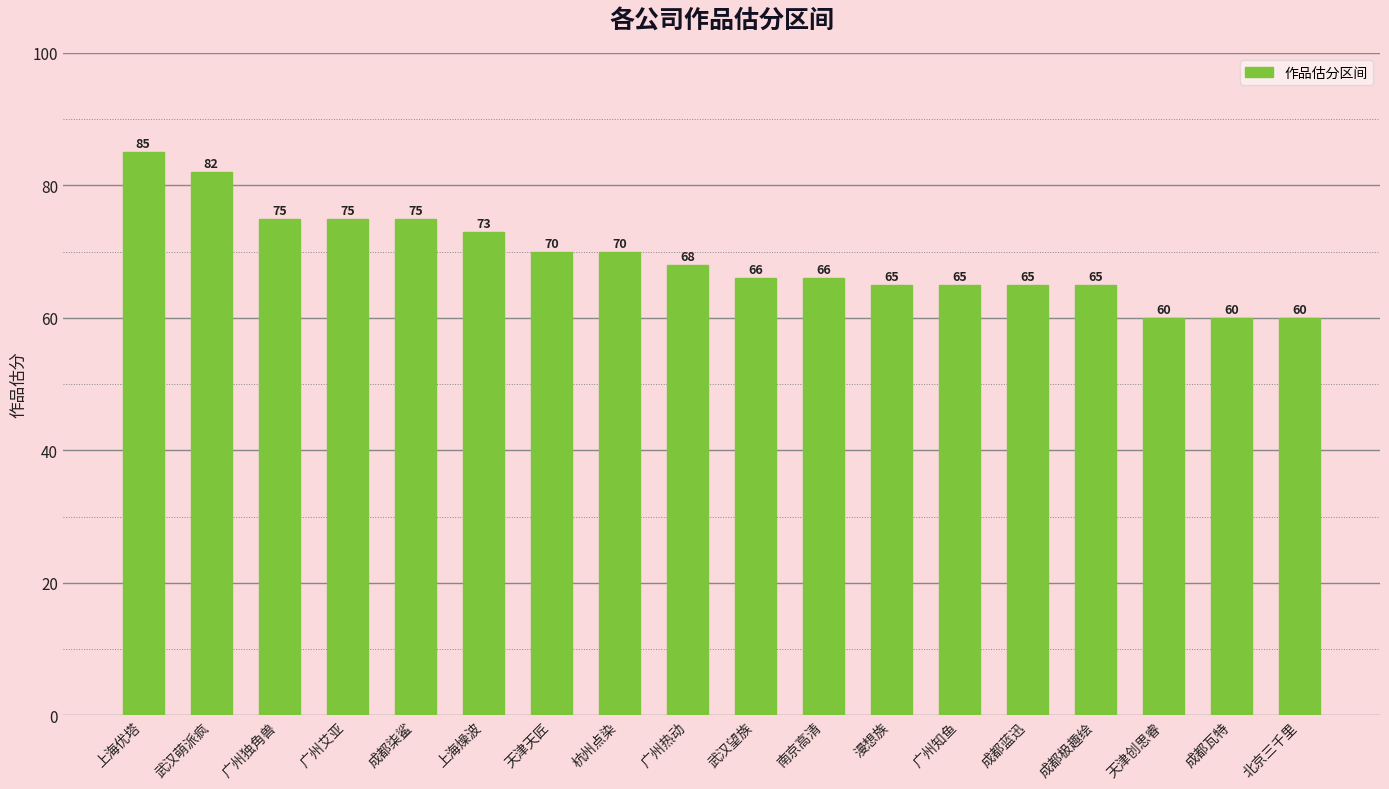

Count the number of data series in this chart.

1